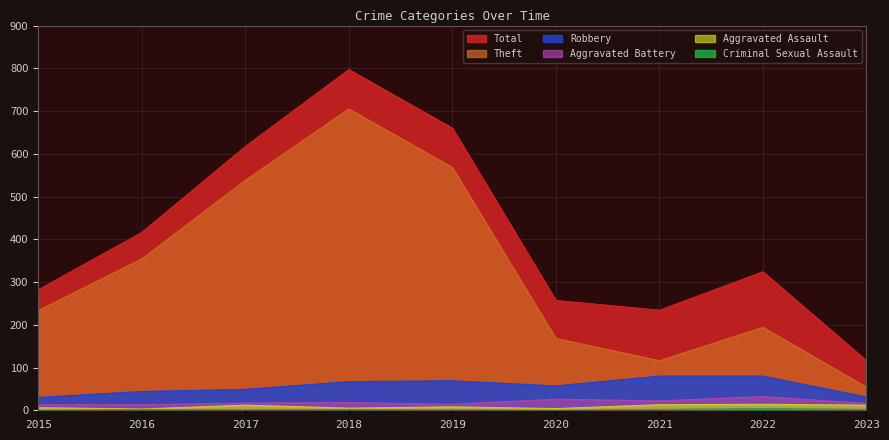

Reading left to right, transcribe all the data shown in this chart.

Total: 282	416	617	797	660	257	234	324	116
Theft: 233	354	538	705	568	168	116	194	54
Robbery: 30	44	49	67	69	57	80	80	31
Aggravated Battery: 13	13	17	18	14	26	22	32	16
Aggravated Assault: 6	3	12	5	8	4	13	14	12
Criminal Sexual Assault: 0	2	1	2	1	0	2	4	2